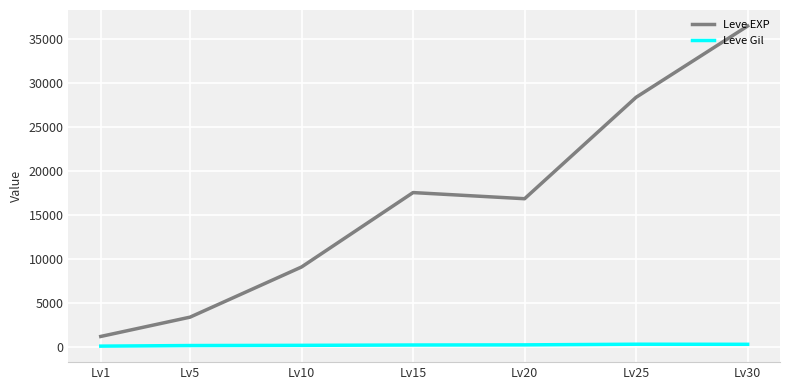

What is the spread (max minus min) of values at Lv20?

16608.0